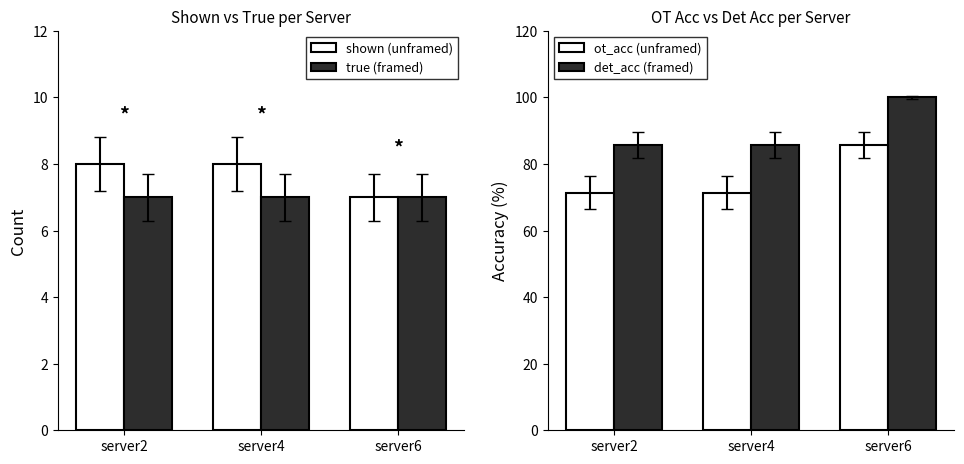

What are all the series names shown in the legend?

shown (unframed), true (framed), ot_acc (unframed), det_acc (framed)